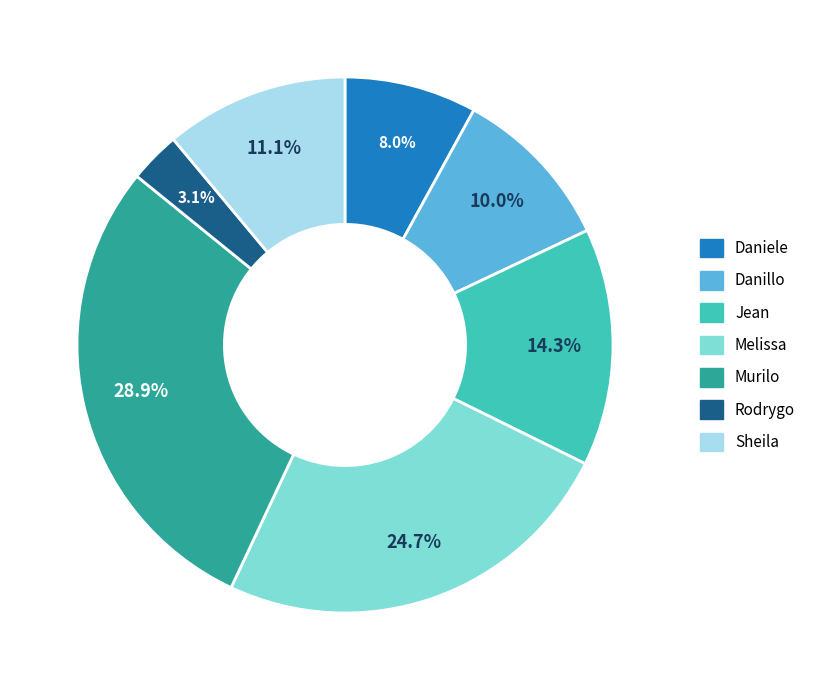

Is there a majority slice in this chart?

No